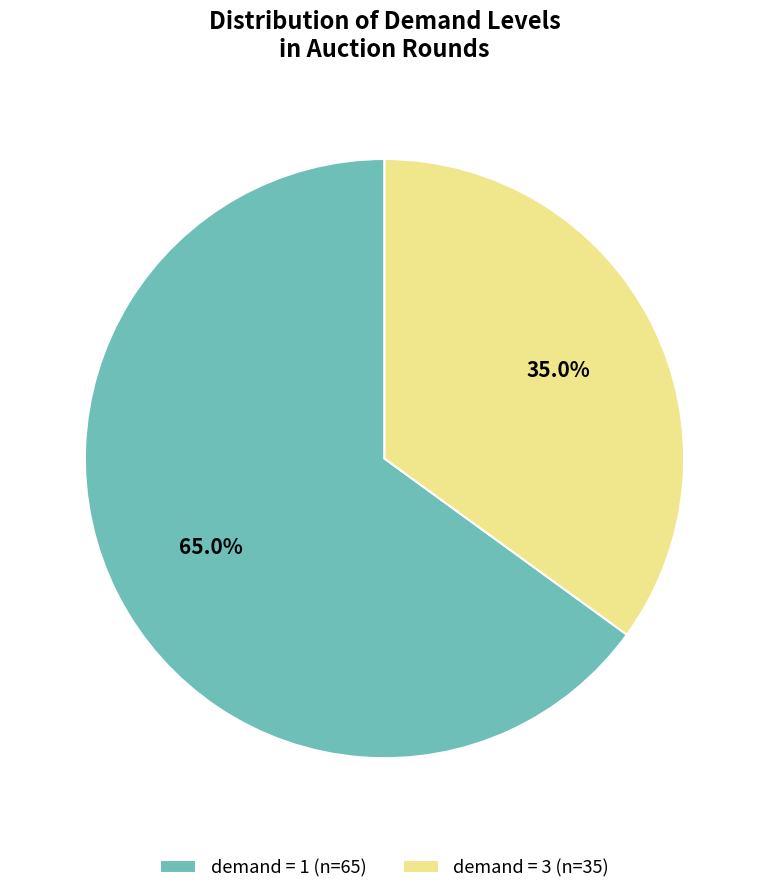

Which slice is the smallest?

demand = 3 (n=35)